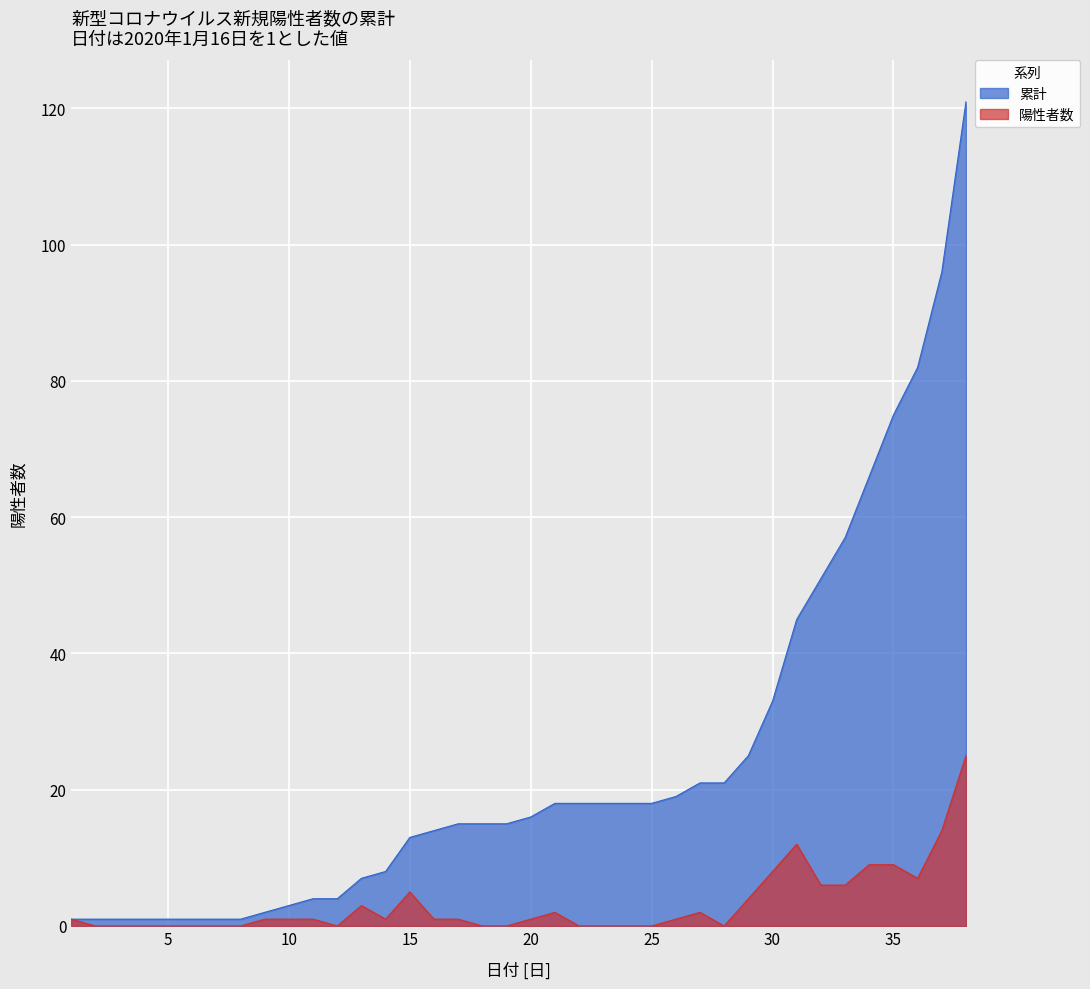

Where is 陽性者数 nearest to the value 12?

31